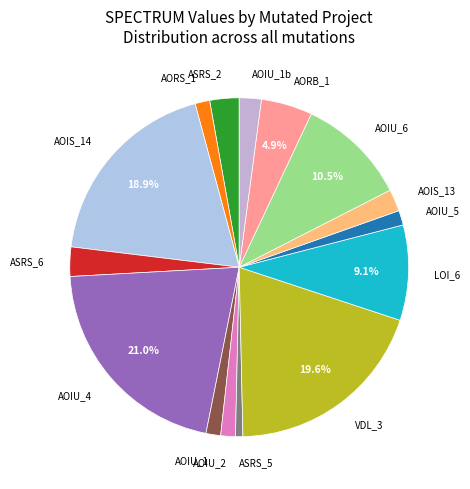

Does AOIU_1b account for over 50% of the chart?

No